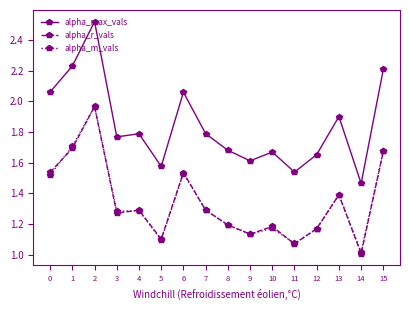

Between 1 and 14, which series saw the biggest shift?

alpha_max_vals